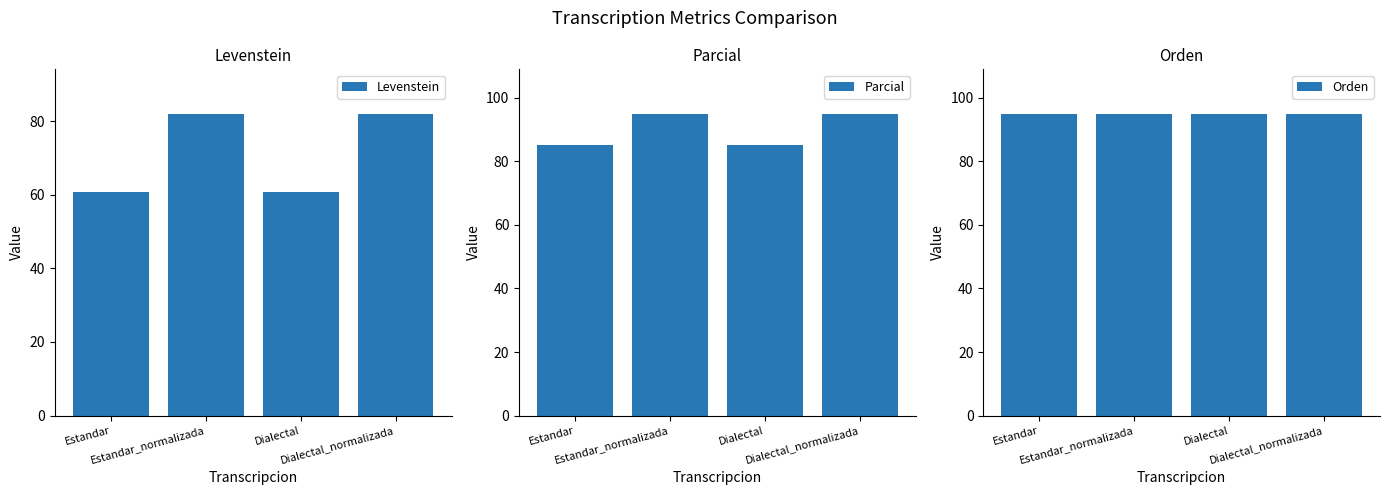

Between Dialectal_normalizada and Estandar, which is larger?

Dialectal_normalizada